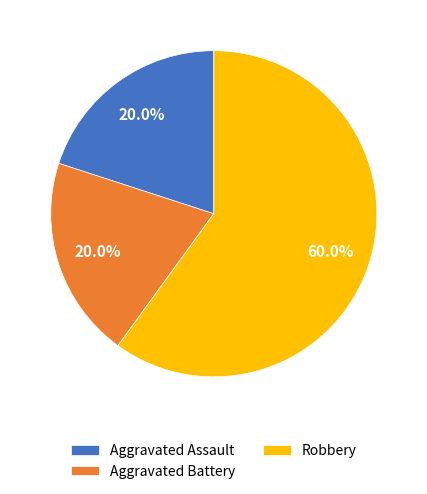

To the nearest percent, what is the difference between the largest and smallest slice percentages?

60%